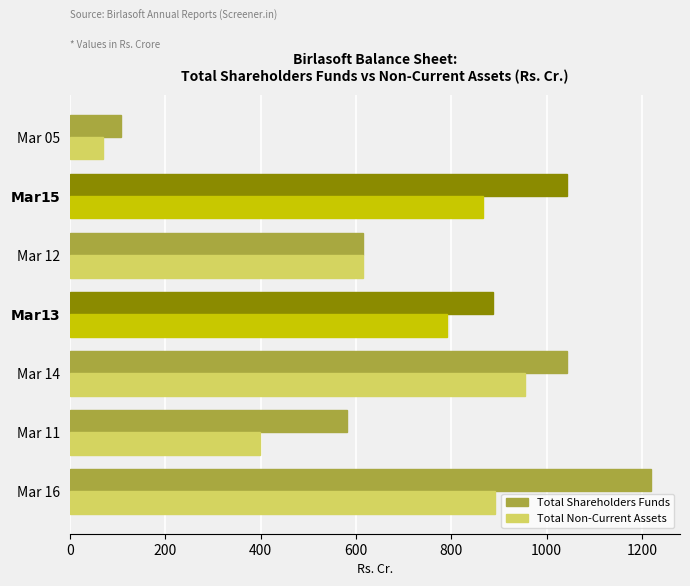

At which category is the sum across all series the highest?

Mar 16